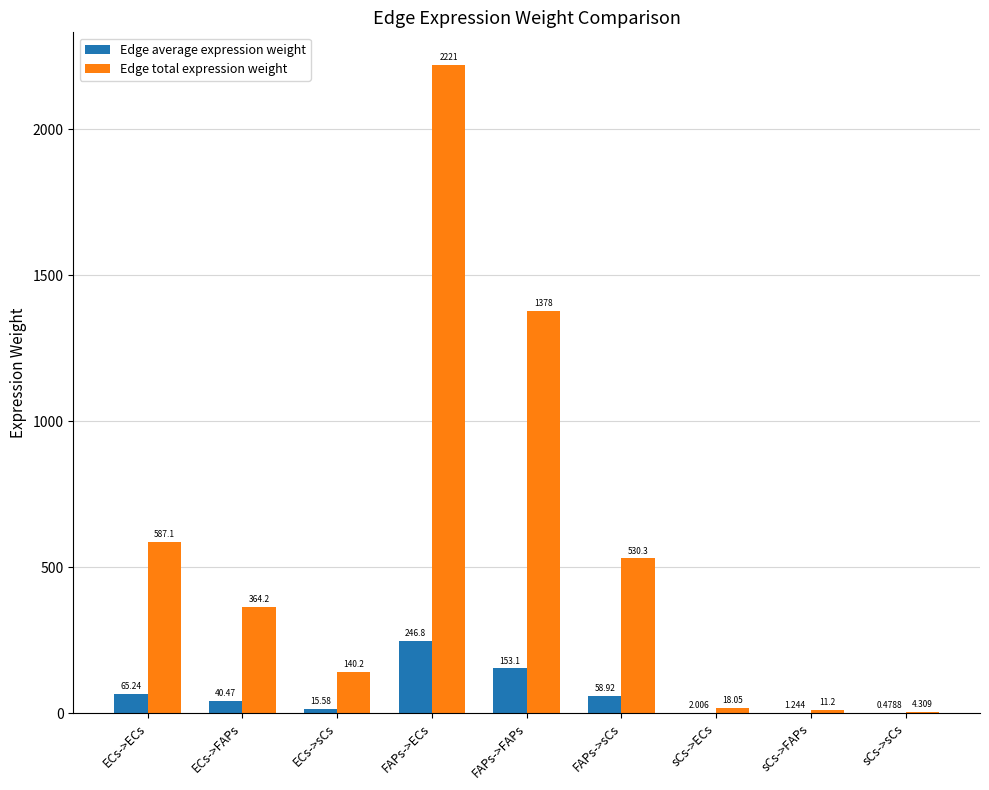

Which series changed the most between ECs->sCs and FAPs->ECs?

Edge total expression weight